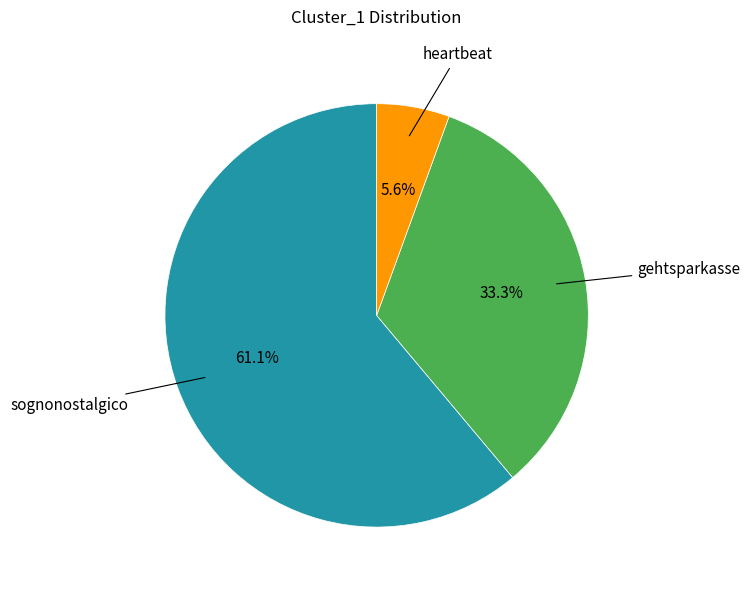

Is there any slice that represents more than half of the pie?

Yes